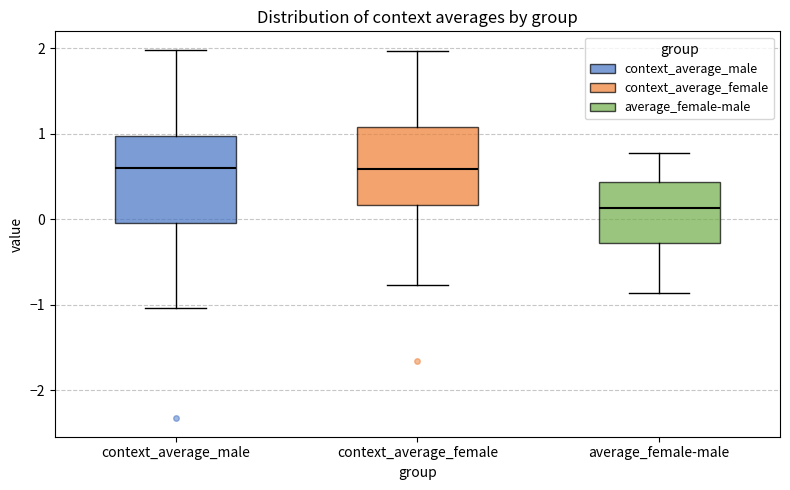

Where does the median line of the box for context_average_male sit on the y-axis? The values are not printed on the chart, so give them approximately, as read against the axis.

0.6